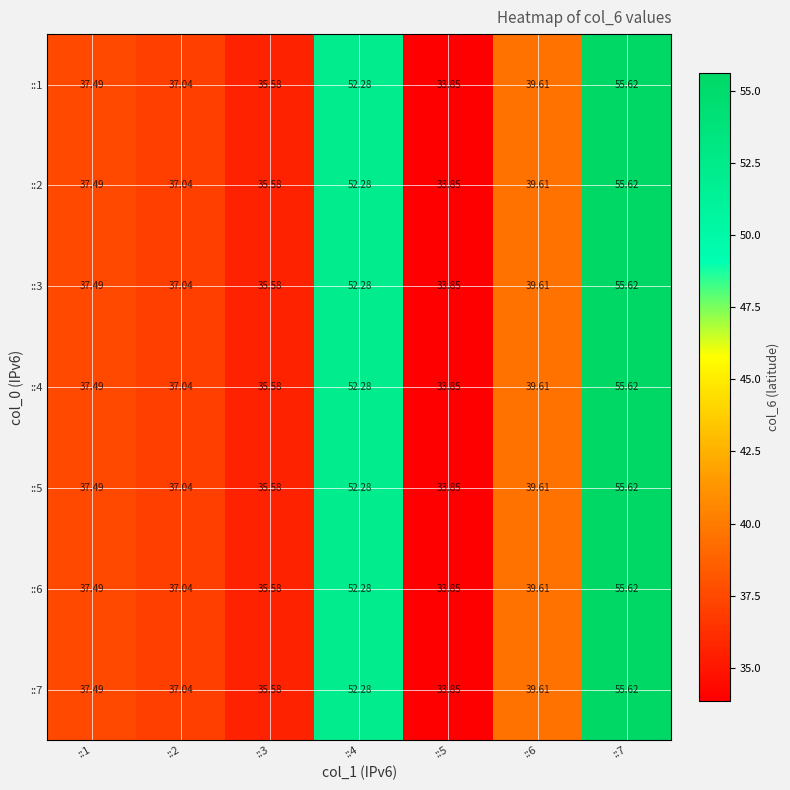

Is the value of ::5 at ::4 greater than the value of ::6 at ::2?

Yes